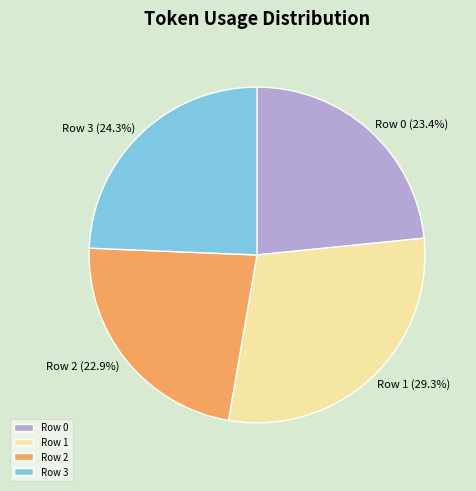

What percentage is NOT represented by Row 0?

76.6%